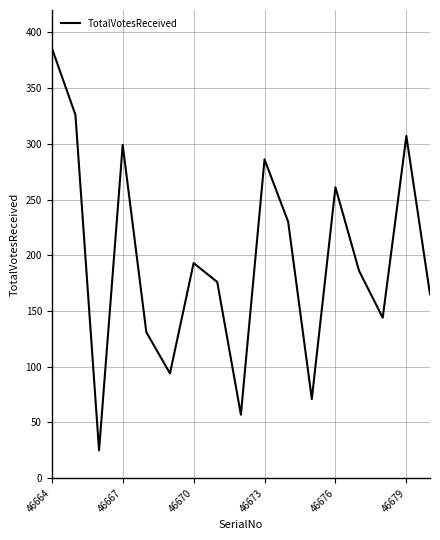

What is the smallest value displayed?

25